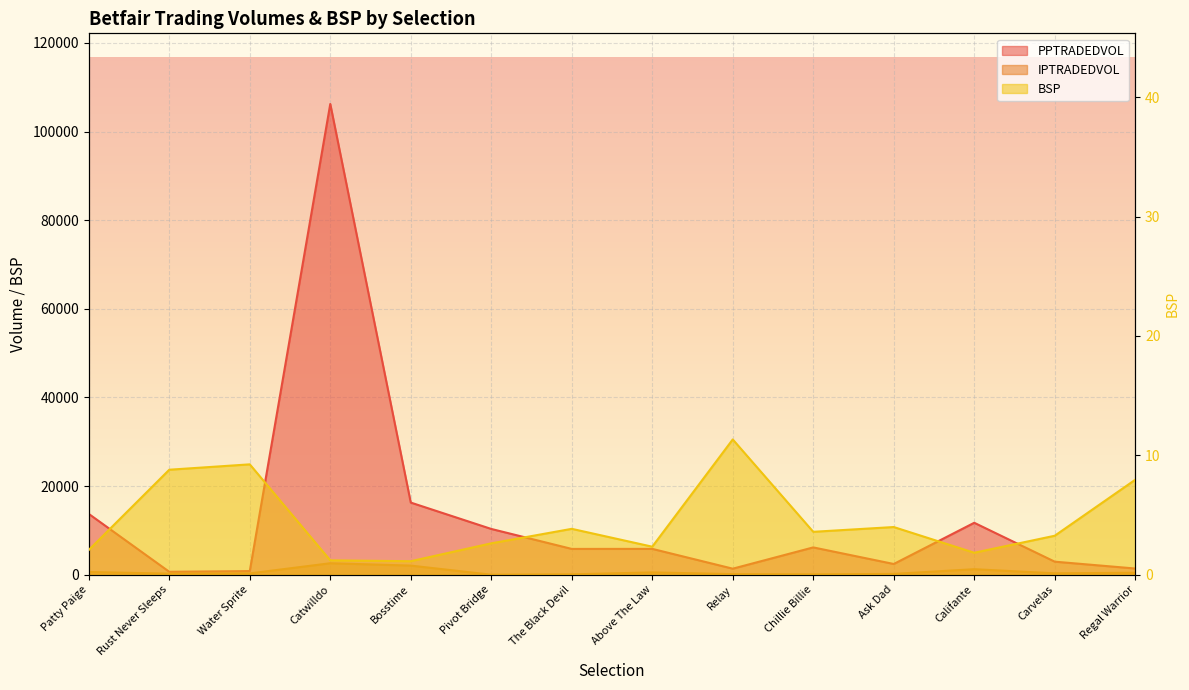

Read the IPTRADEDVOL value at Patty Paige.

634.7